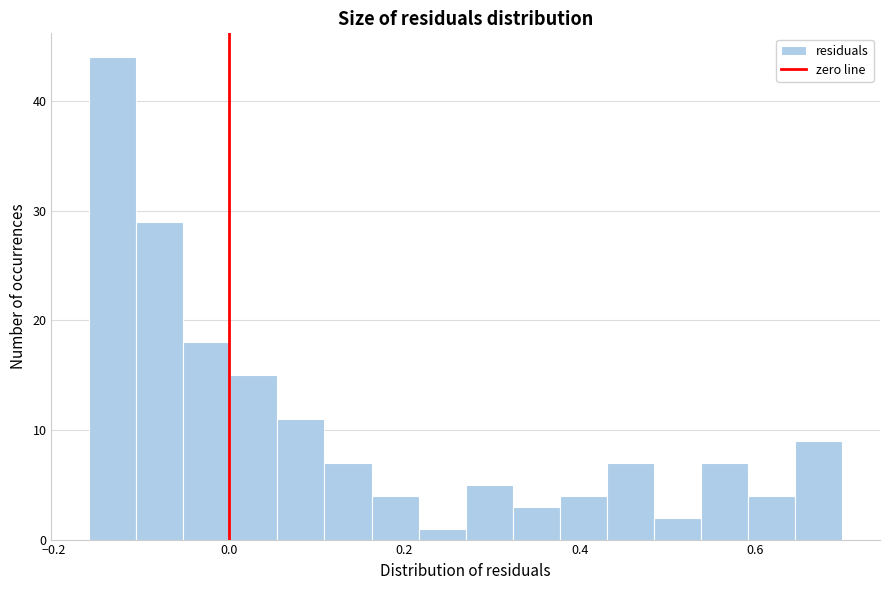

Around what value on the x-axis is the tallest bar? Give the approximate position of its centre, as read against the axis.

-0.14